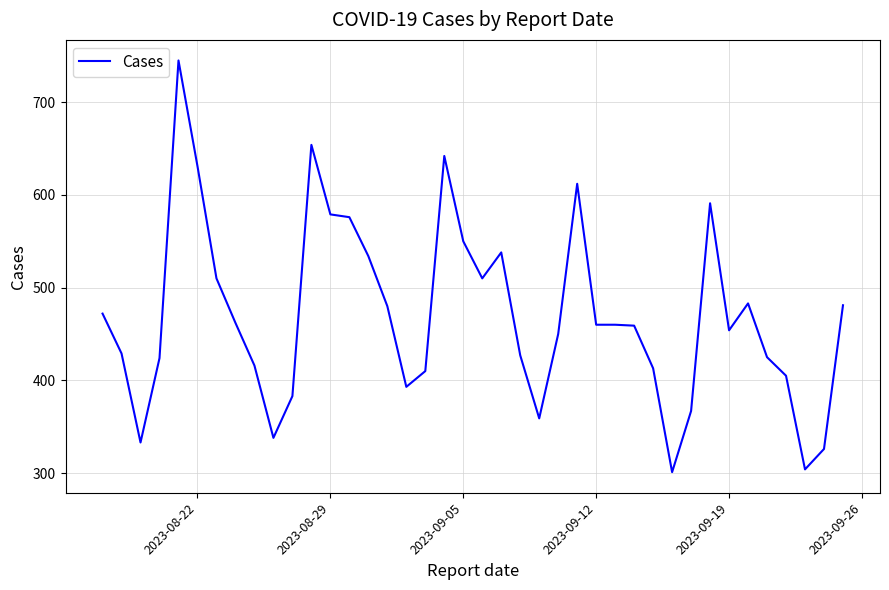

What is the difference between the maximum and minimum values?

444